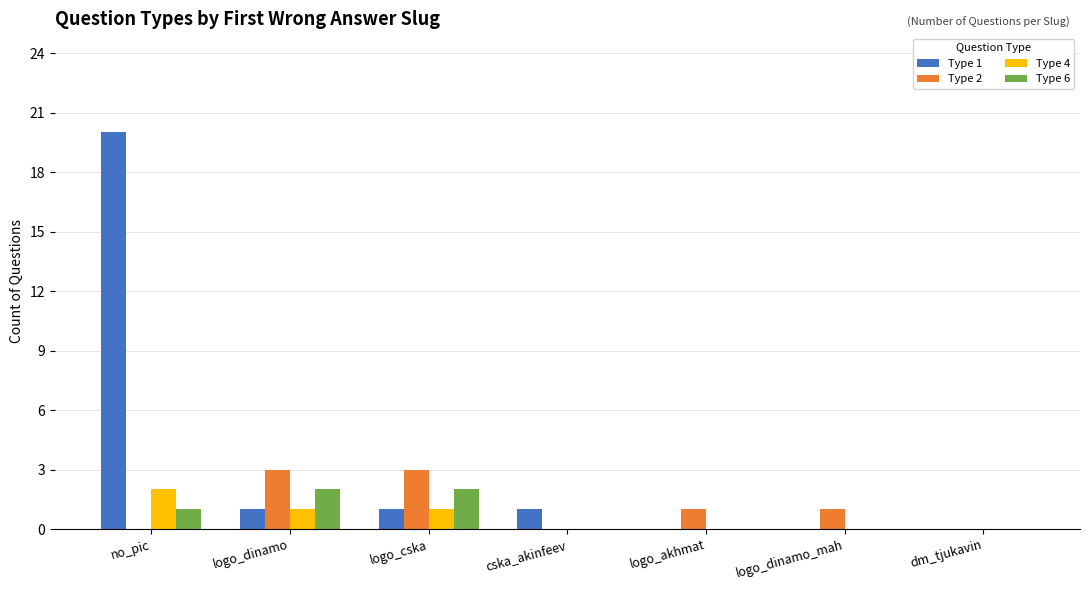

Is it true that Type 1 equals 1 at logo_cska?

True